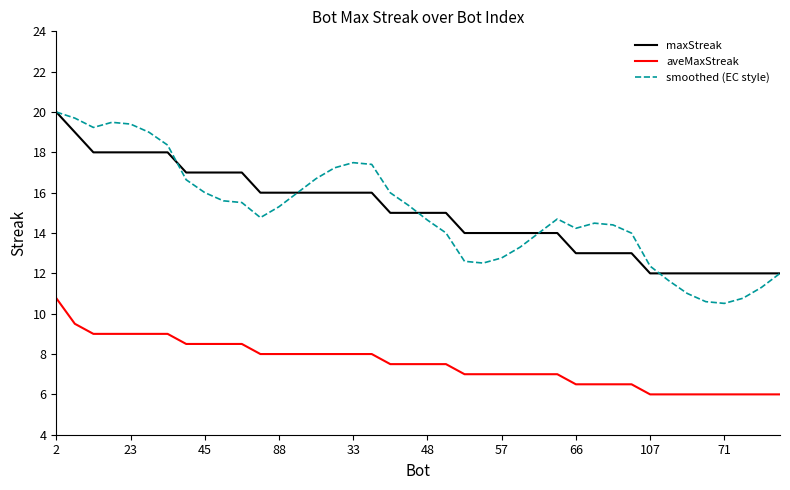

What are all the series names shown in the legend?

maxStreak, aveMaxStreak, smoothed (EC style)